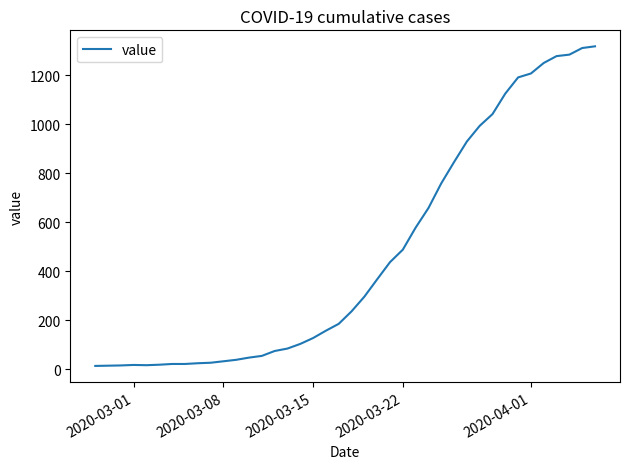

What is the maximum value shown in the chart?

1319